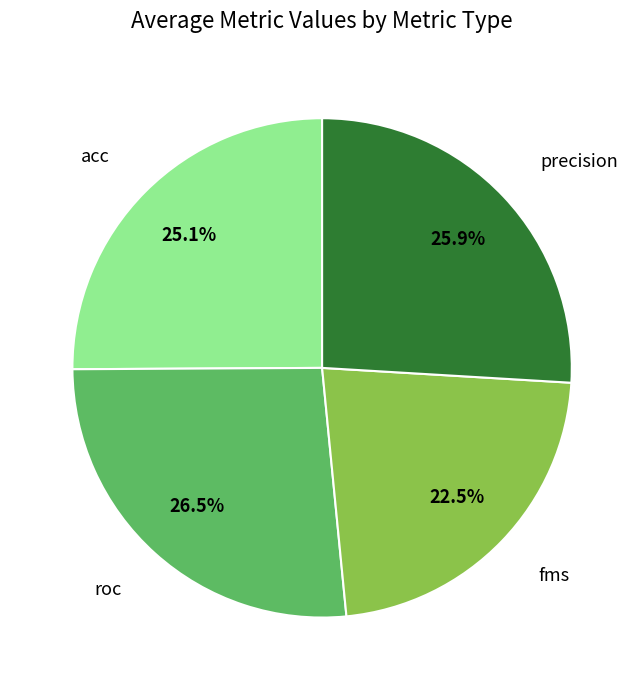

Is there any slice that represents more than half of the pie?

No